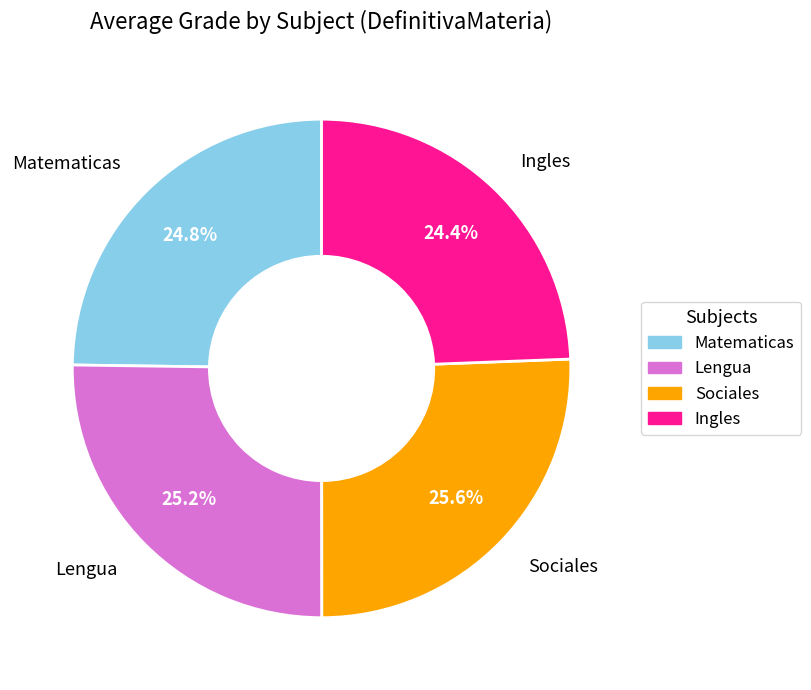

Approximately how many times larger is the value at Sociales compared to Ingles?

1.0